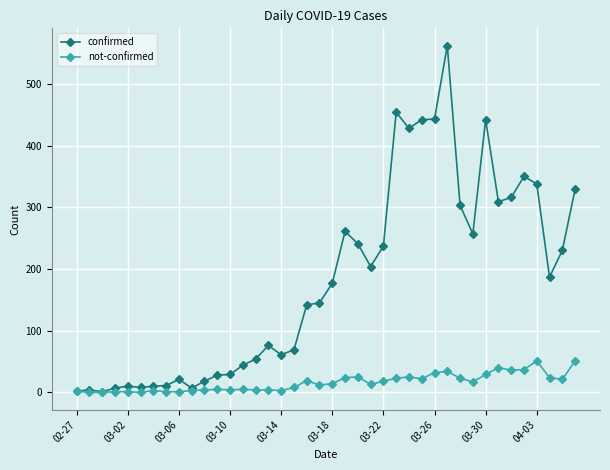

What is the maximum value for confirmed?

562